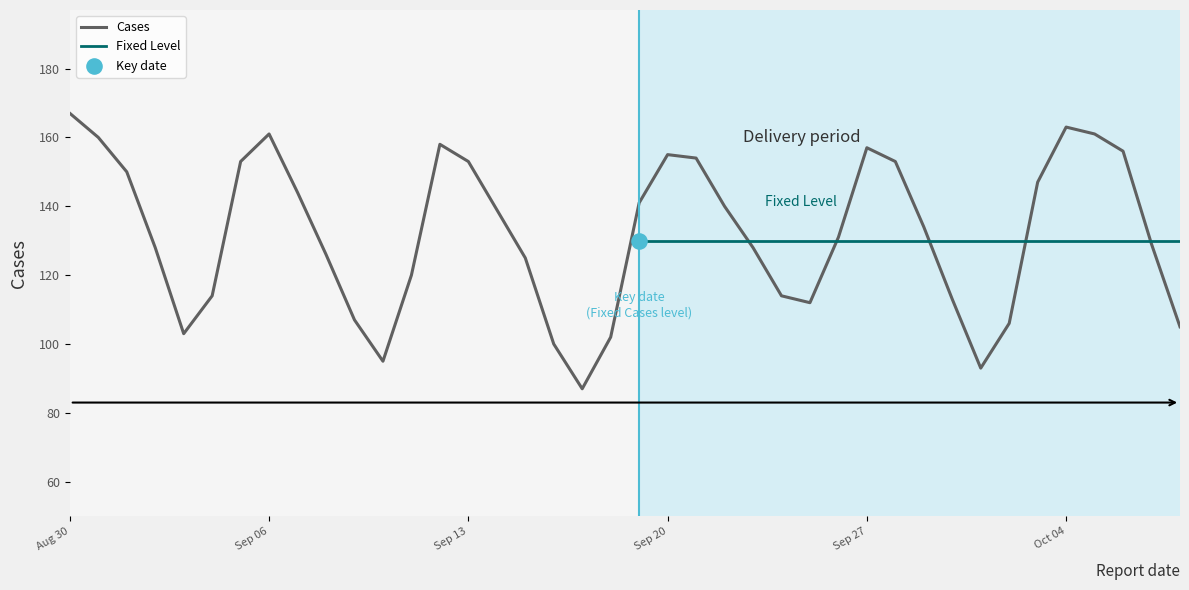

Approximately how many times larger is the value at 2022-09-02 compared to 2022-10-07?

1.1